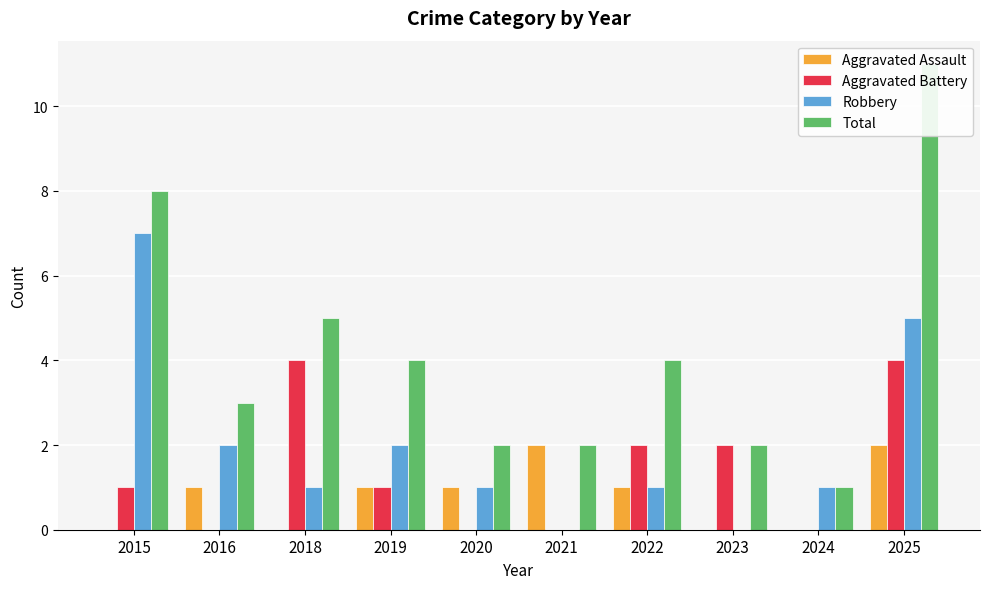

What is the total value across all series at 2020?

4